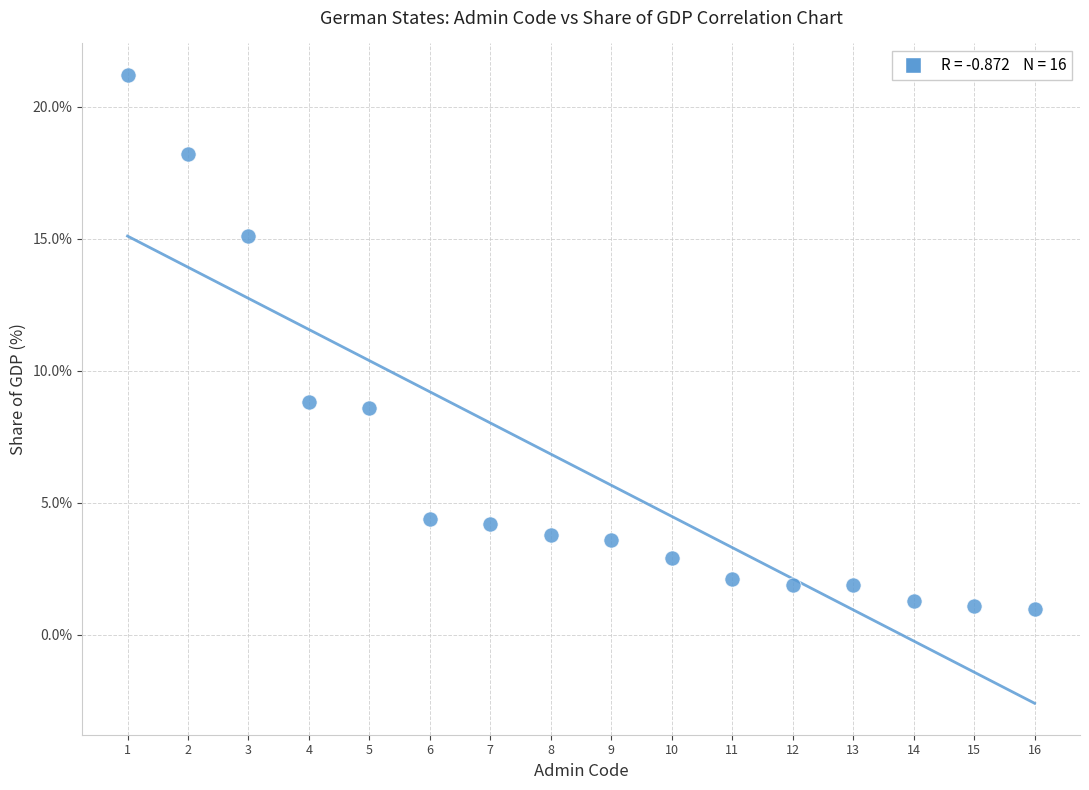

What is the range of Y values (max minus min)?

20.2